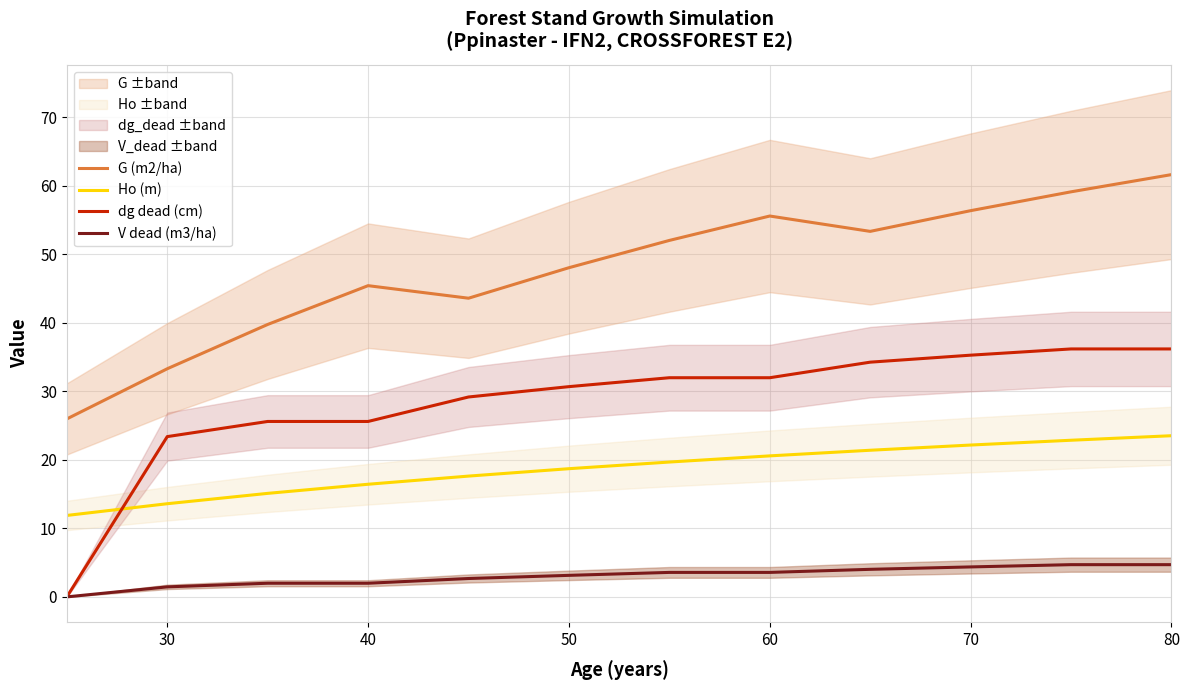

How many data points in dg dead (cm) are above 31?

6